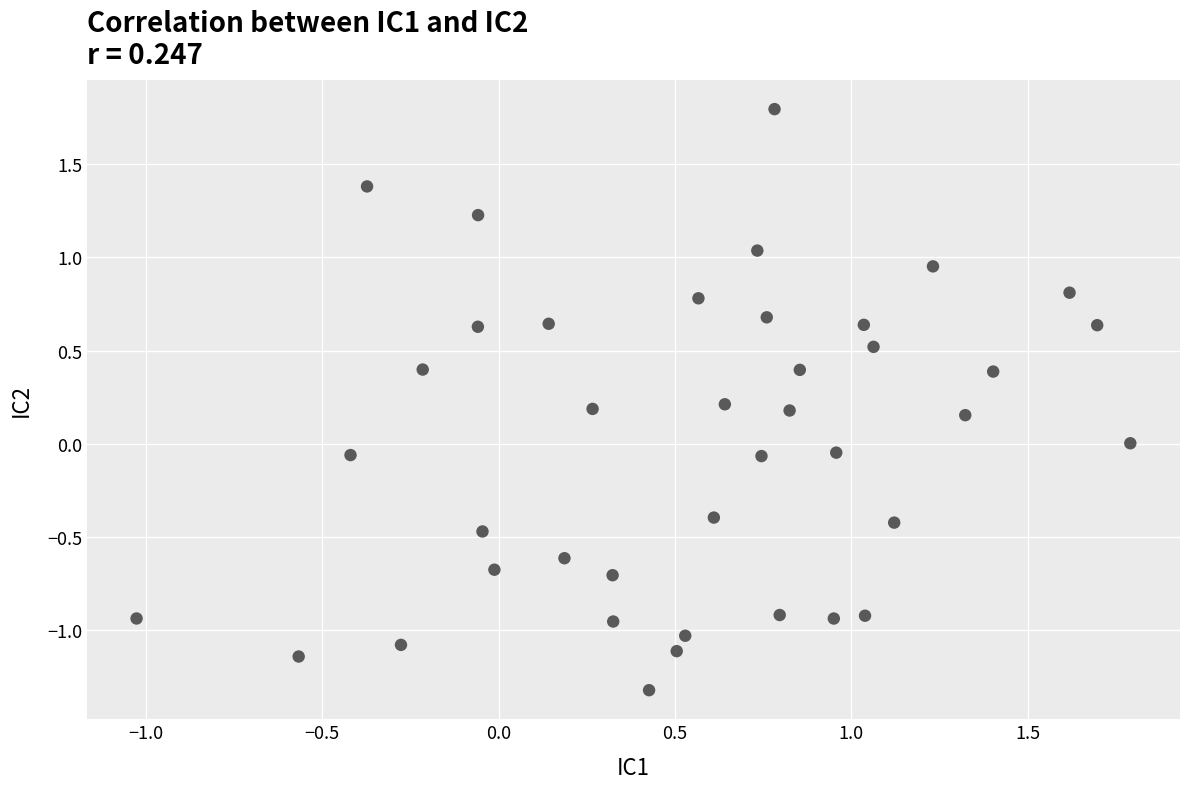

What is the range of X values (max minus min)?

2.8